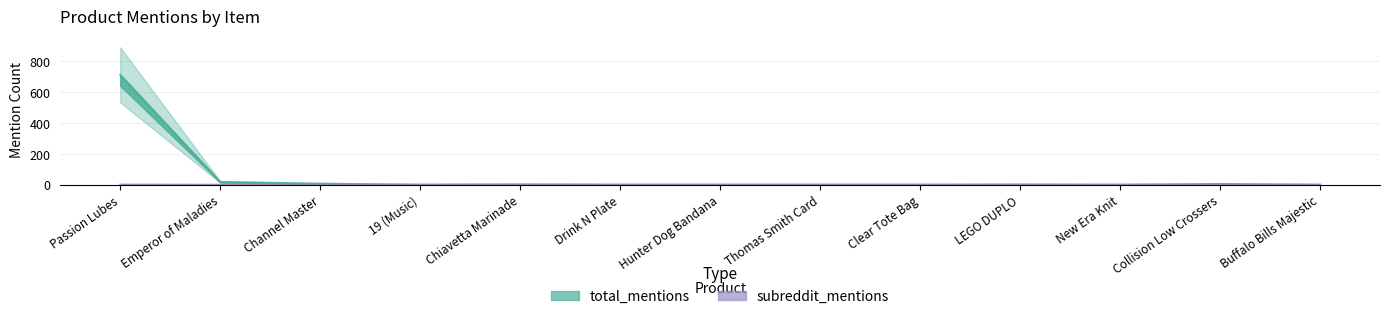

What position from the right is Chiavetta Marinade?

9